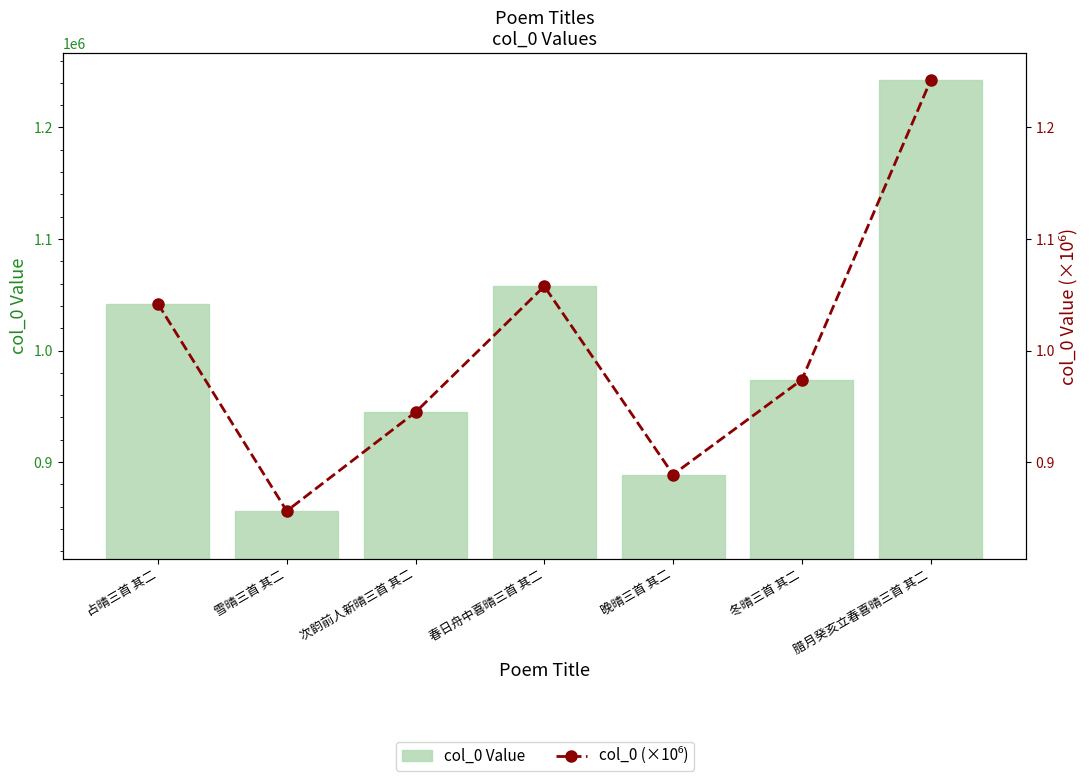

What is the minimum value for col_0 (×10⁶)?

0.9